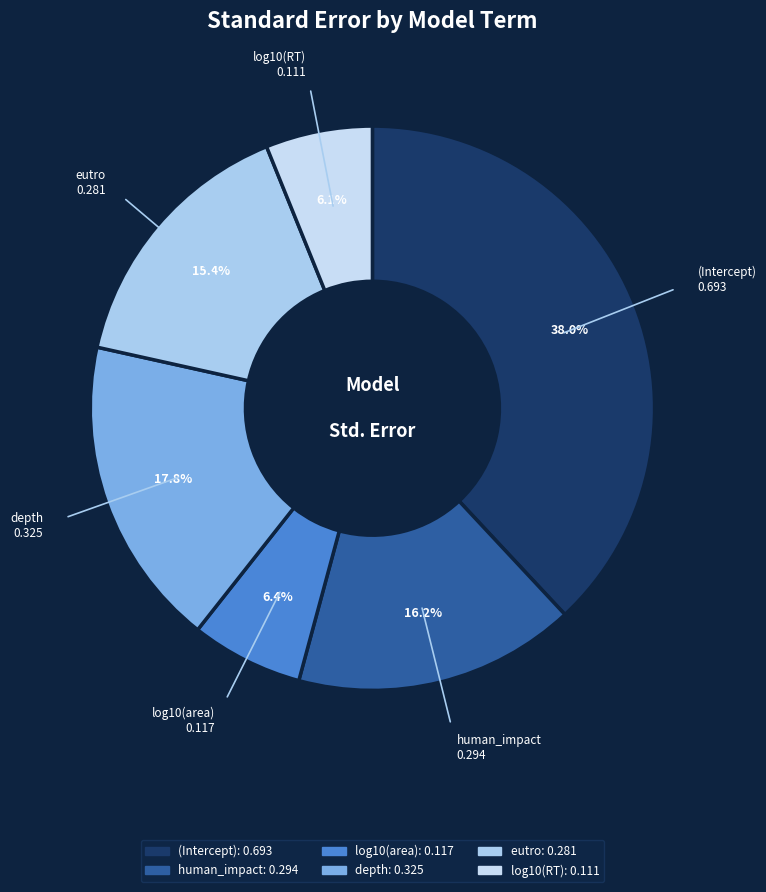

What portion of the pie excludes (Intercept)?

62.0%